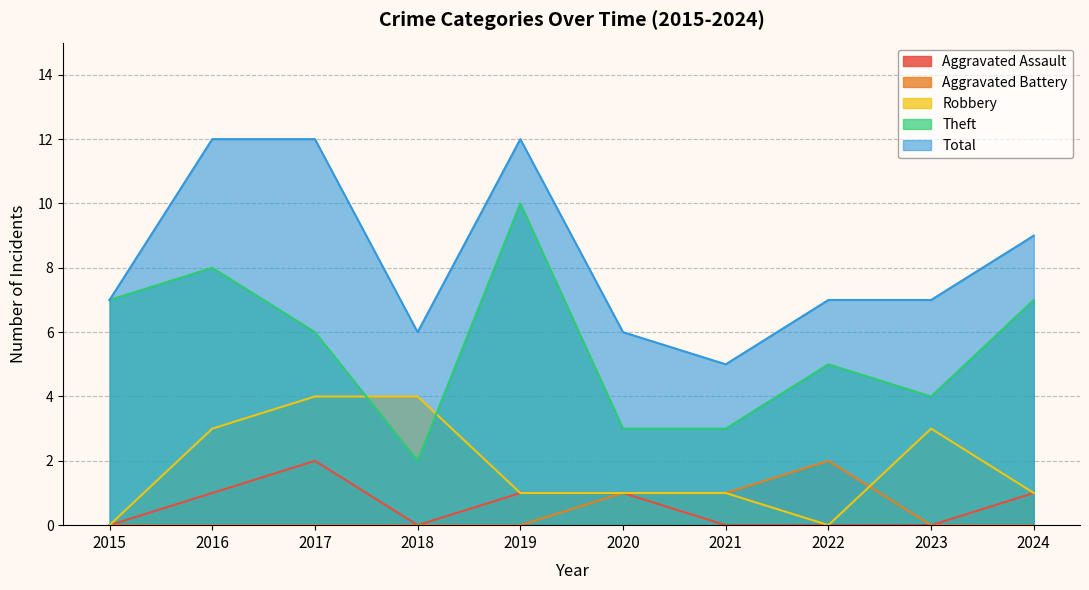

What is the difference between the second highest and minimum values in the Aggravated Assault series?

1